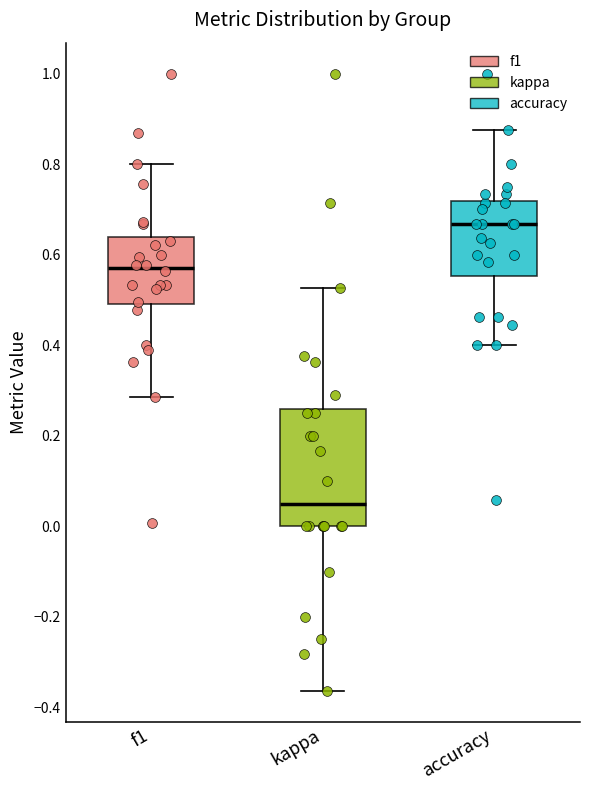

Which box's median line is the lowest?

kappa